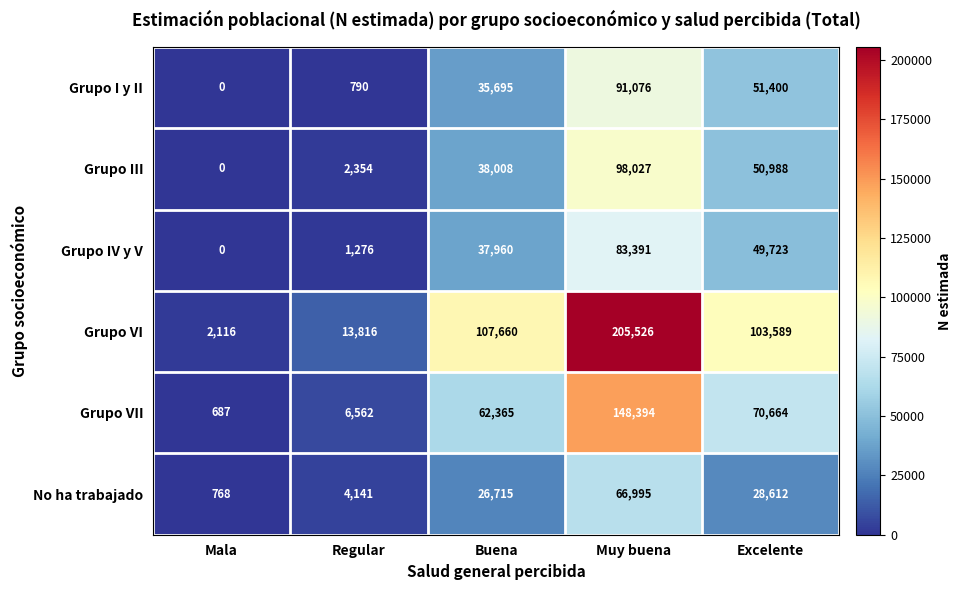

At Regular, list the series in order from largest to smallest.

Grupo VI, Grupo VII, No ha trabajado, Grupo III, Grupo IV y V, Grupo I y II